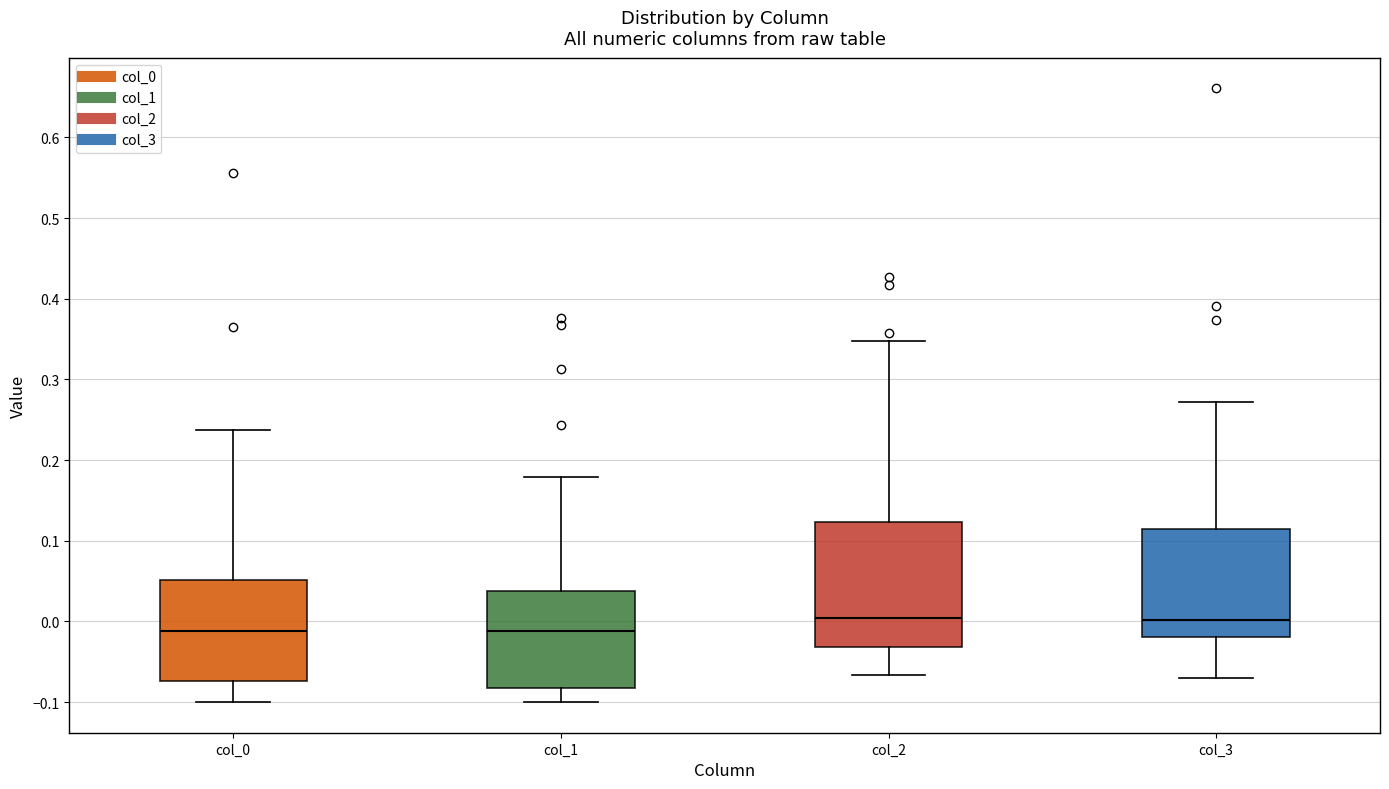

Where does the upper whisker of the box for col_1 end on the y-axis? The values are not printed on the chart, so give them approximately, as read against the axis.

0.18